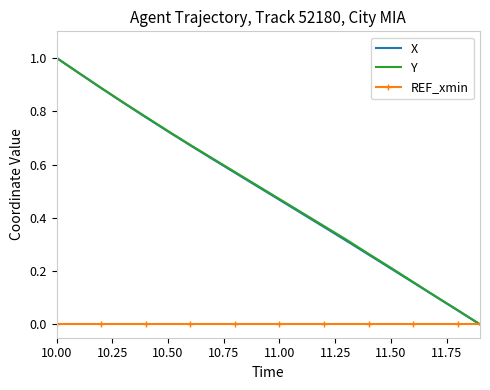

What is the maximum value shown in the chart?

1.0